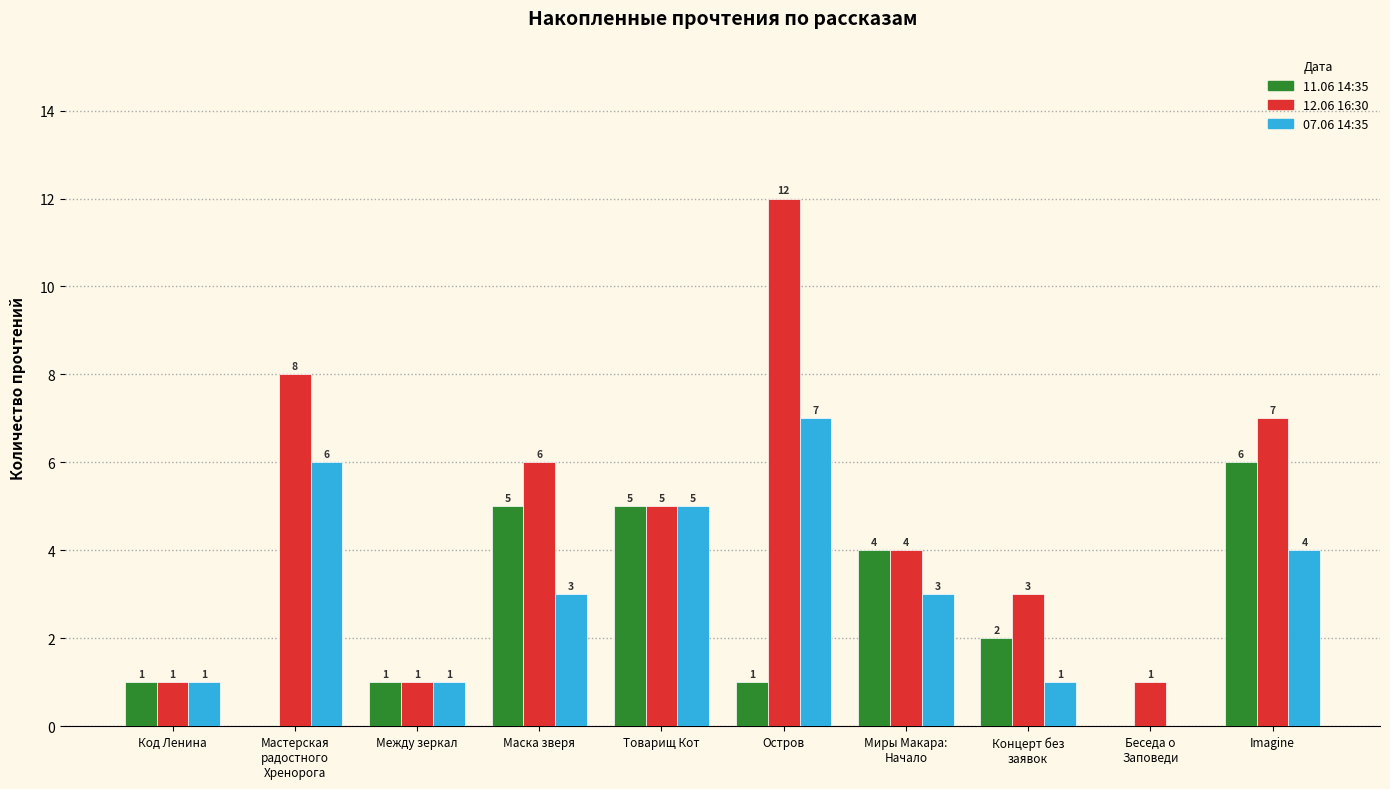

What is the total value across all series at Остров?

20